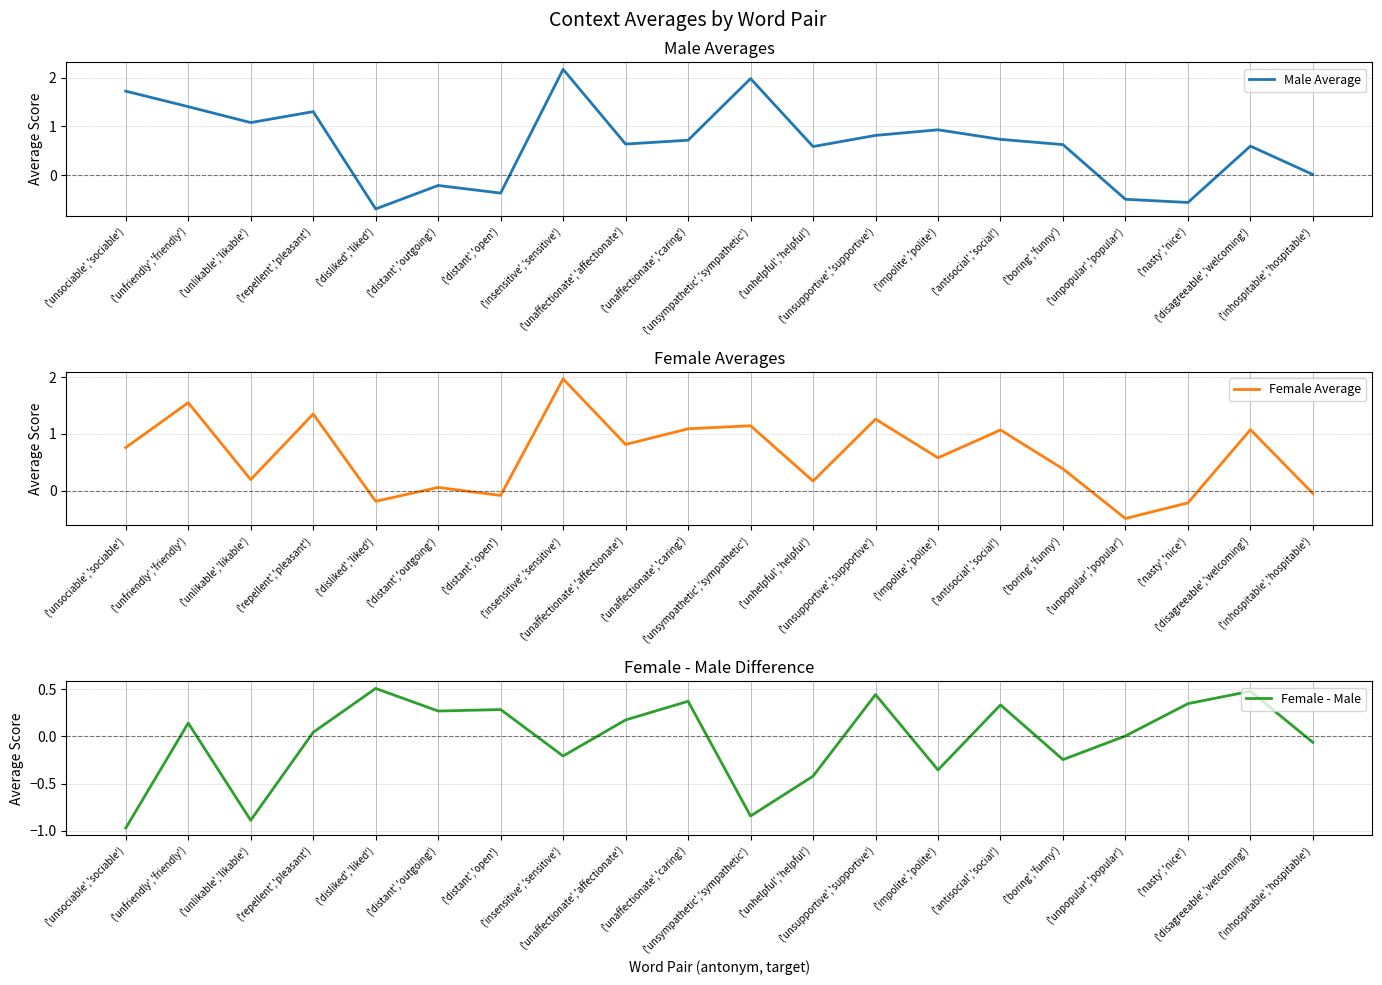

At how many categories does at least one series exceed 0?

20